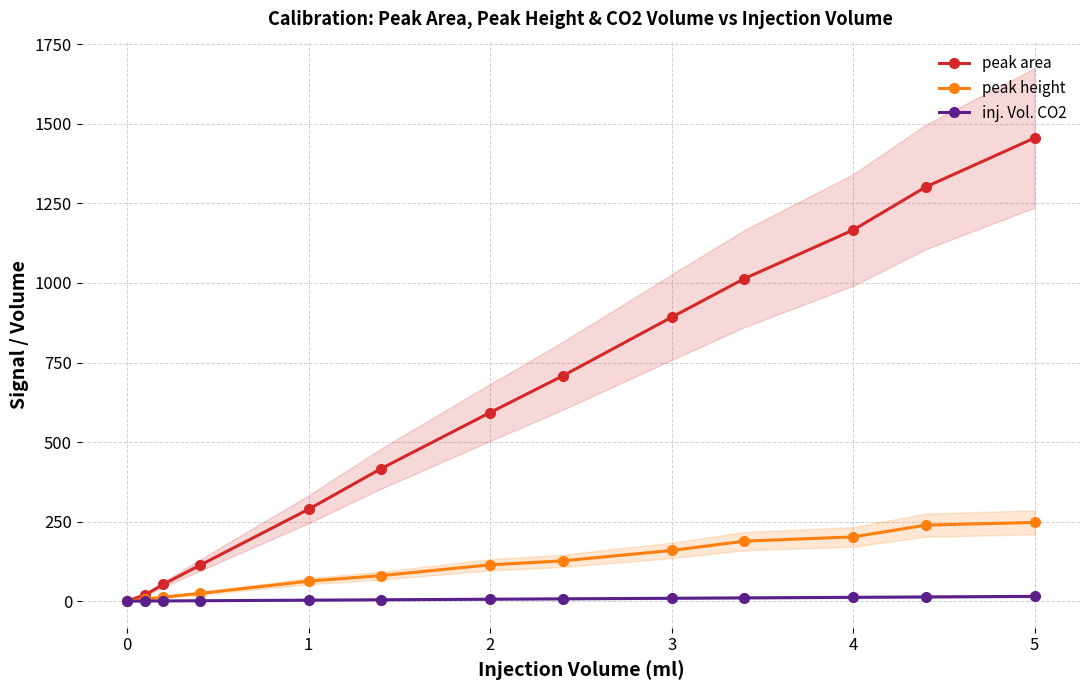

How many lines are shown in the chart?

3